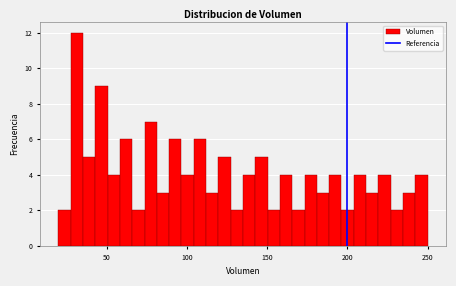

Read against the x-axis, roughly where is the centre of the tallest bar?

30